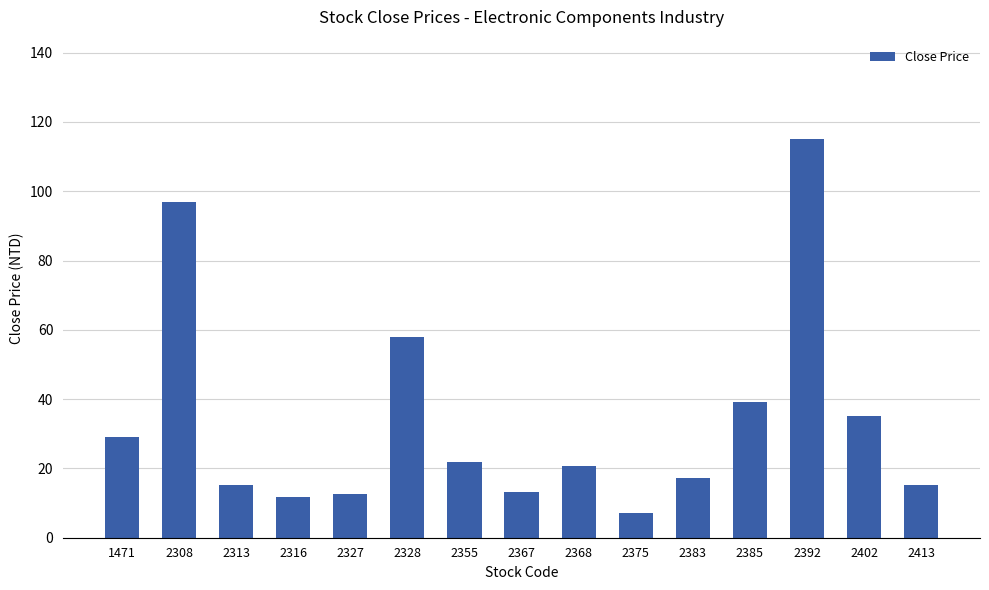

What is the sum of the values at 2355 and 2313?

36.9